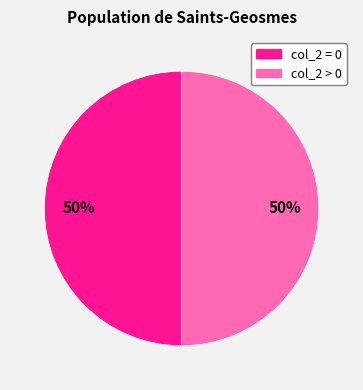

To the nearest percent, what is the average slice percentage?

50%